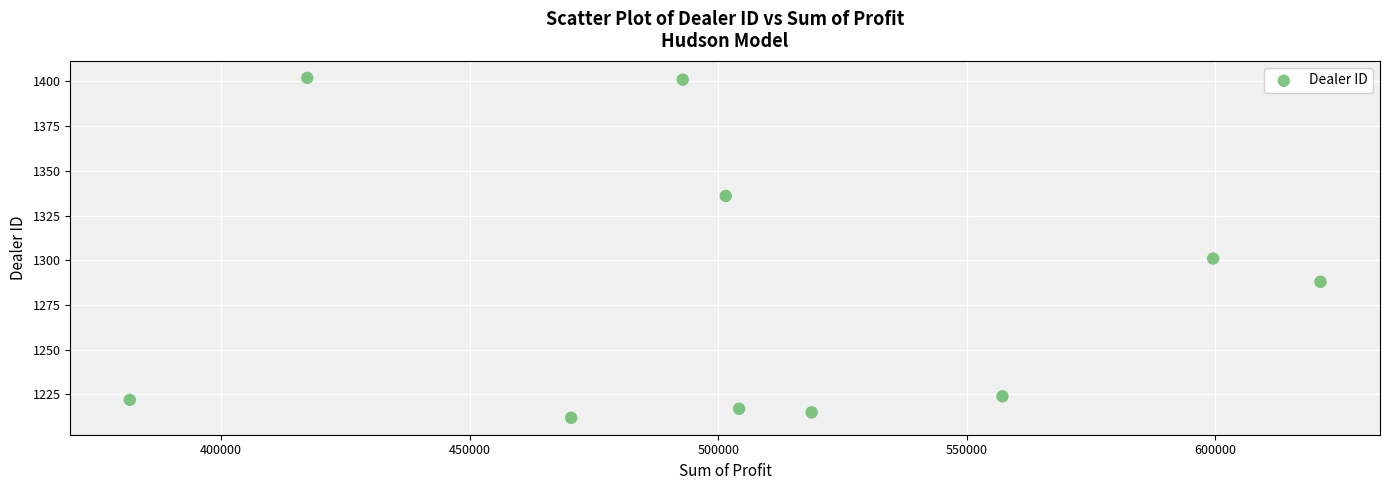

What is the average Y value?

1282